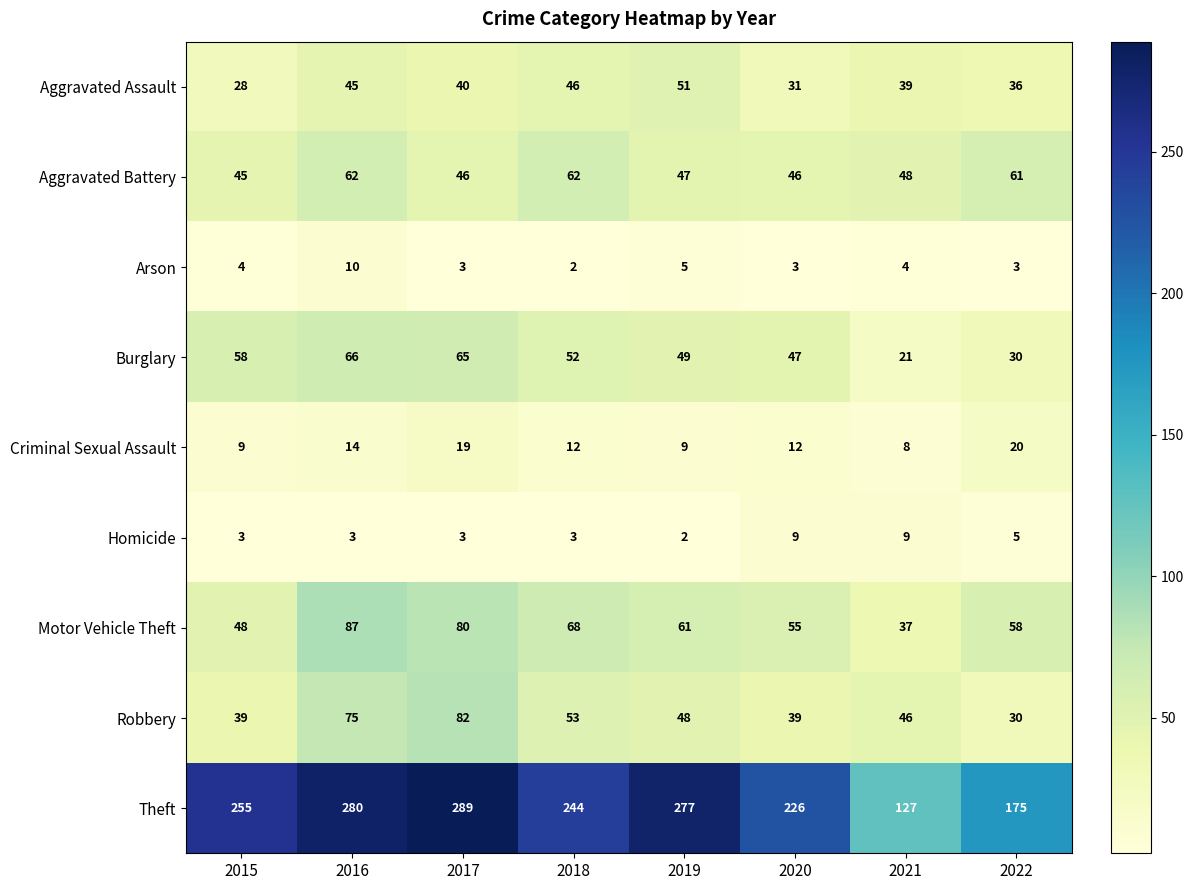

At which category is the sum across all series the highest?

2016